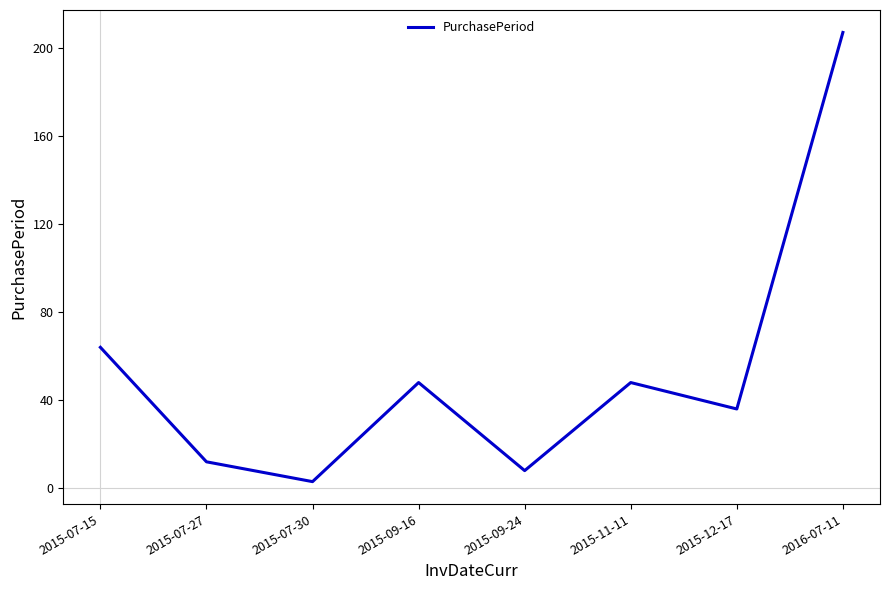

At which category does the data reach its first local valley?

2015-07-30